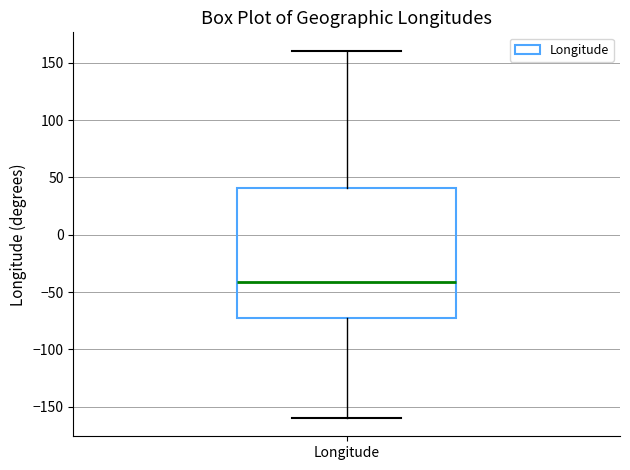

Where does the lower whisker of the box for Longitude end on the y-axis? The values are not printed on the chart, so give them approximately, as read against the axis.

-160